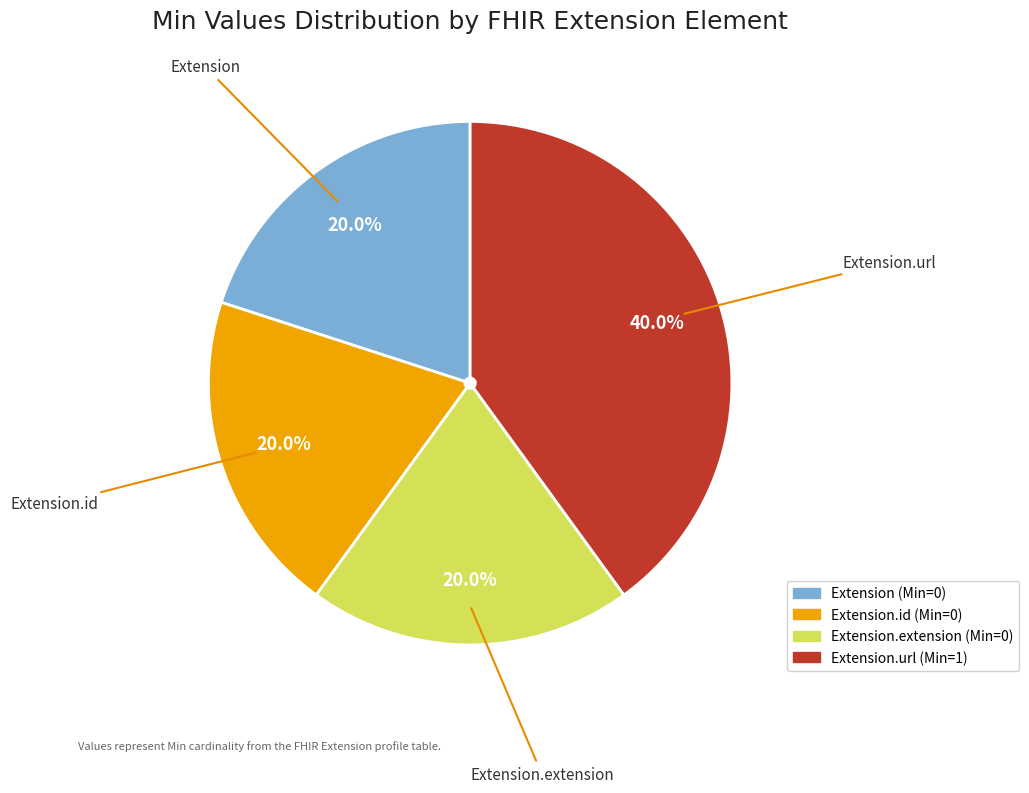

Does any single category account for the majority?

No